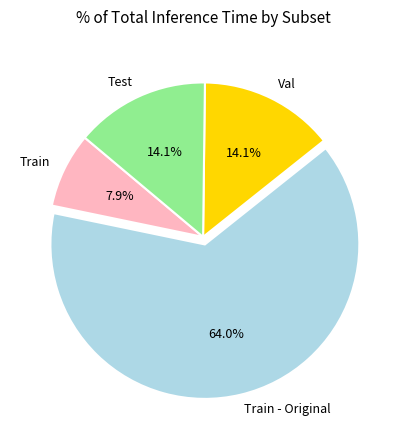

What is the total percentage of Train and Train - Original?

71.8%